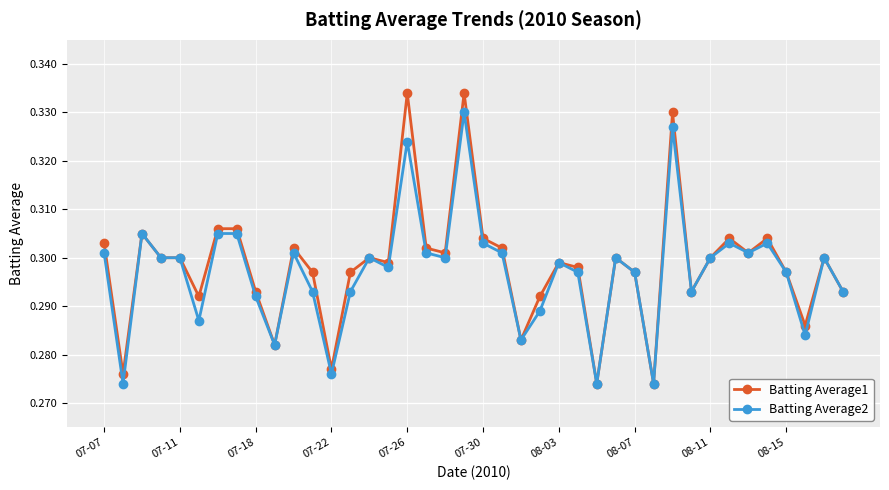

Which series has the largest range (max minus min)?

Batting Average1